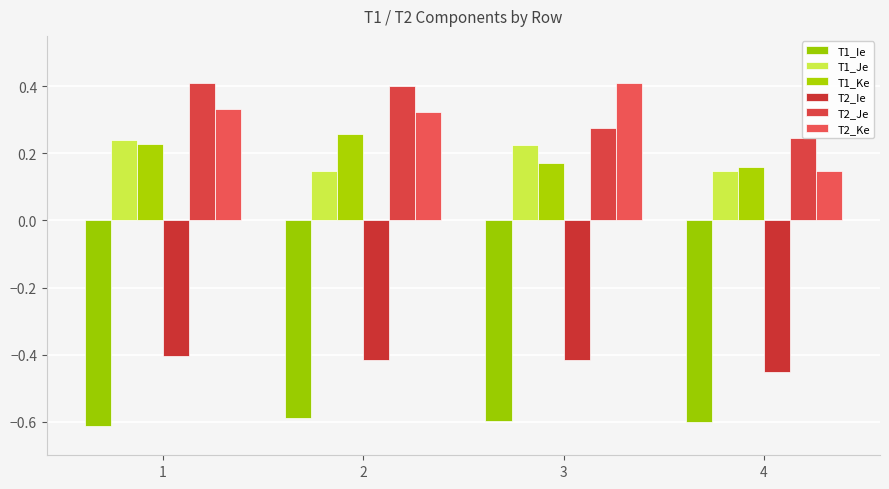

Is it true that T2_Ie equals -0.5 at 4?

True